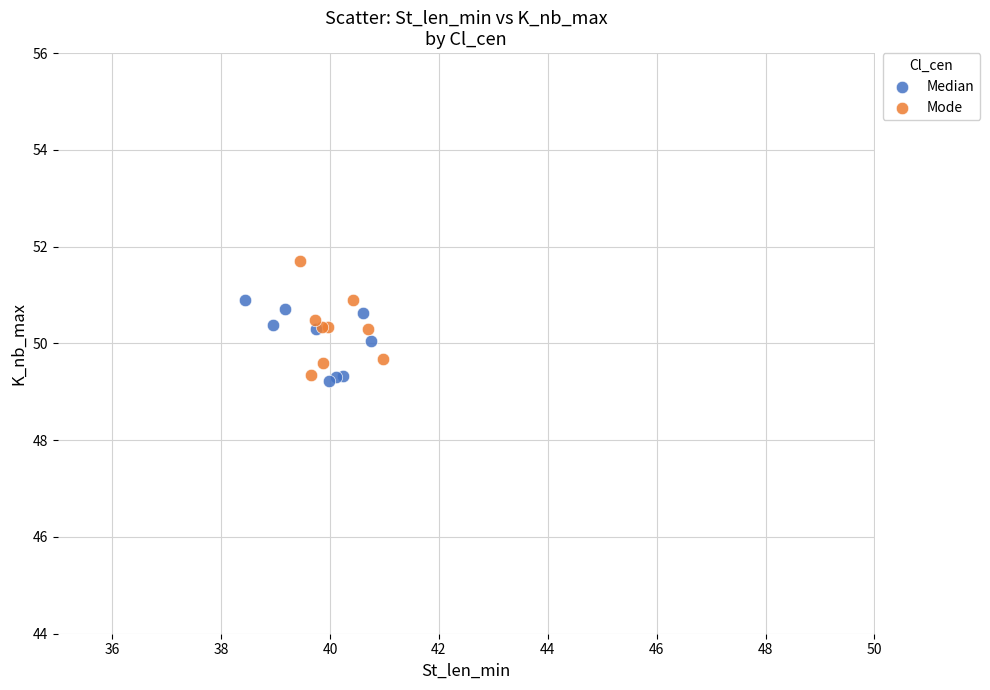

Which series reaches the maximum Y coordinate?

Mode